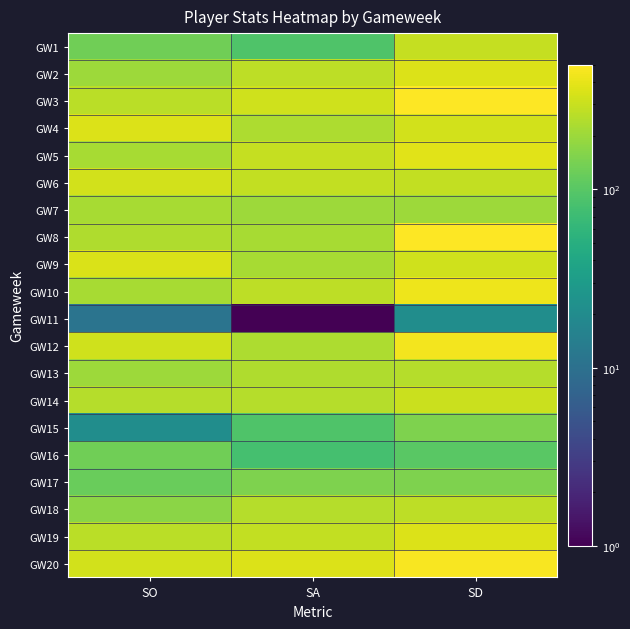

What is the minimum value shown in the chart?

1